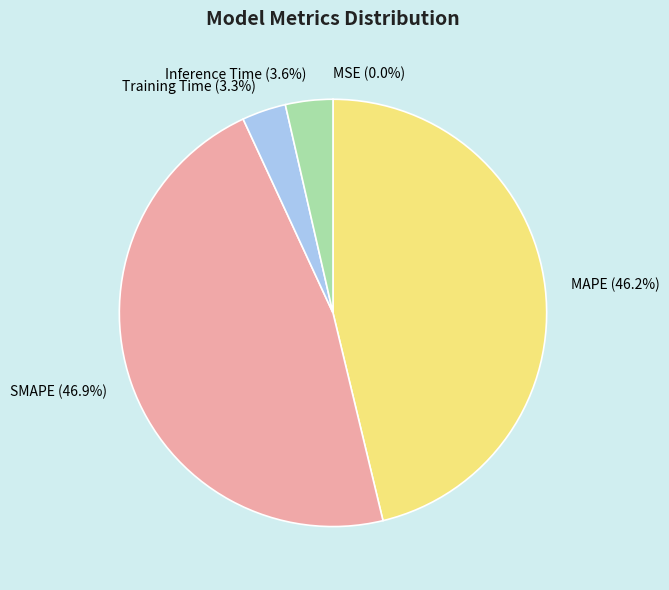

True or false: SMAPE accounts for 47% of the total.

True